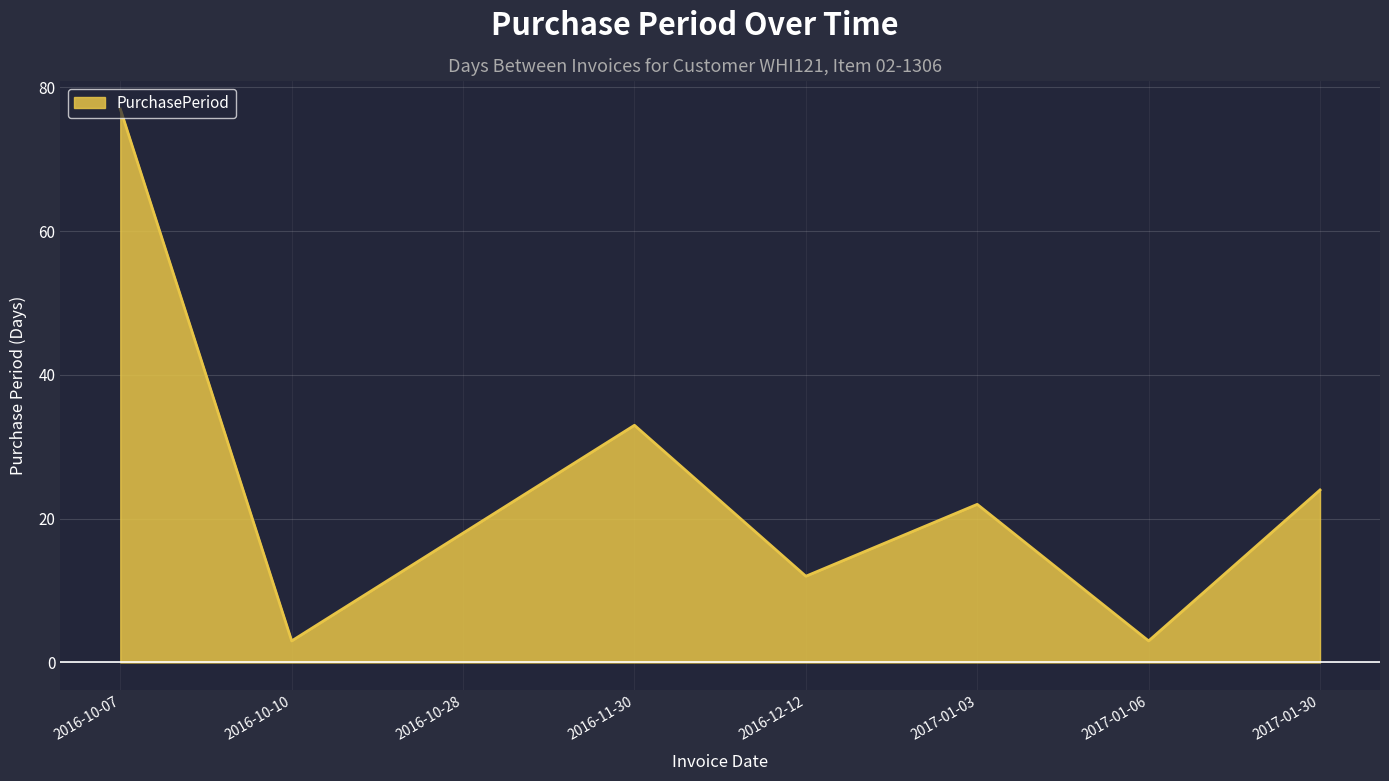

How many categories are shown in the chart?

8